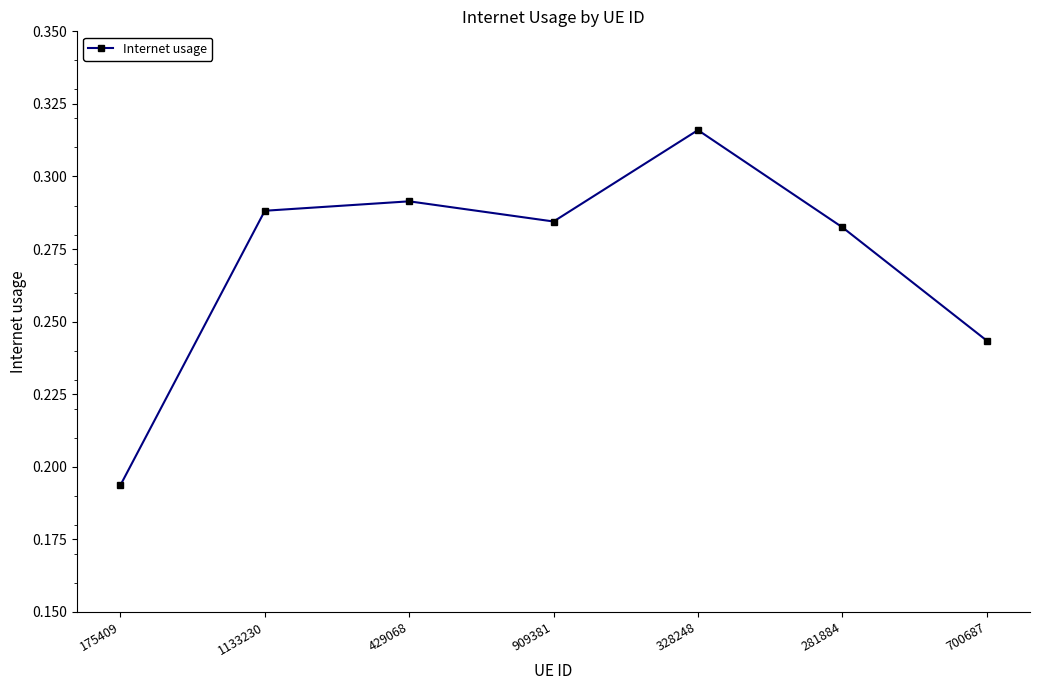

What is the label of the 3rd point from the left?

429068